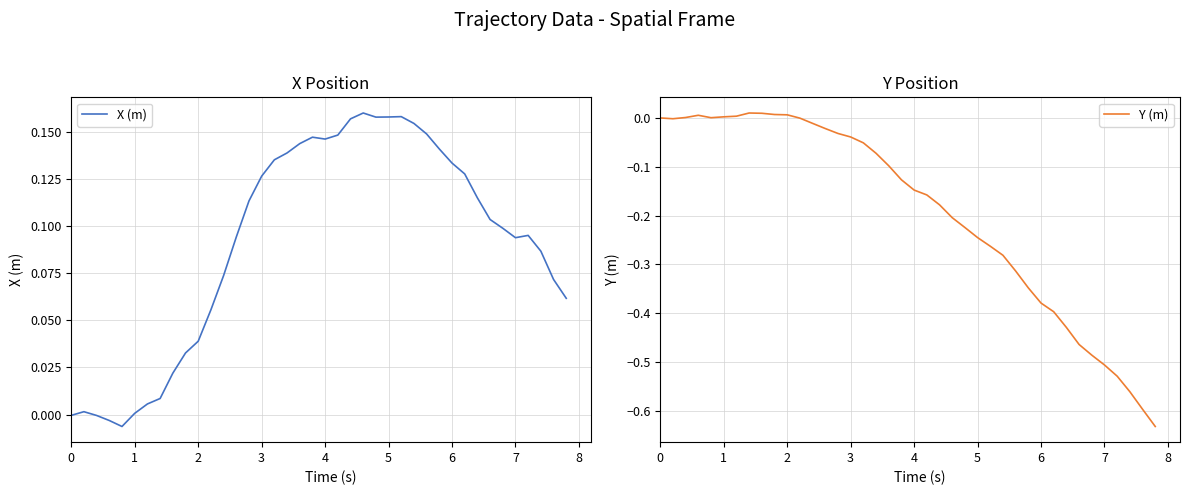

How many lines are shown in the chart?

2